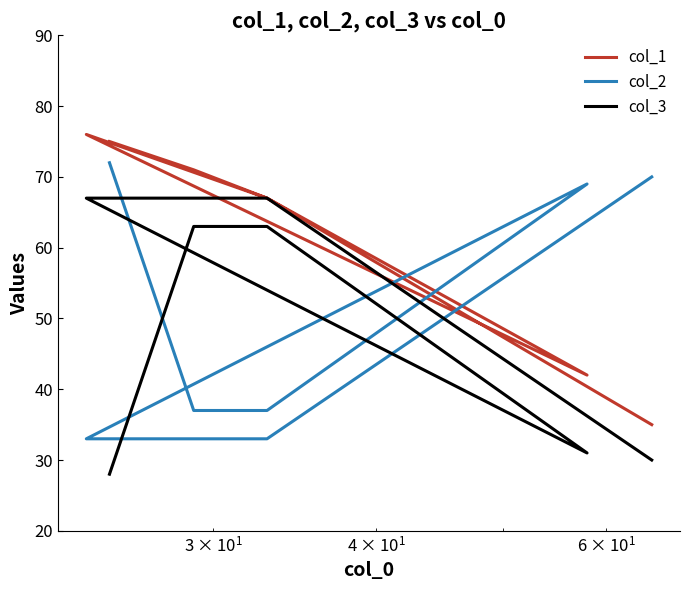

True or false: col_3 and col_1 cross at least once.

False